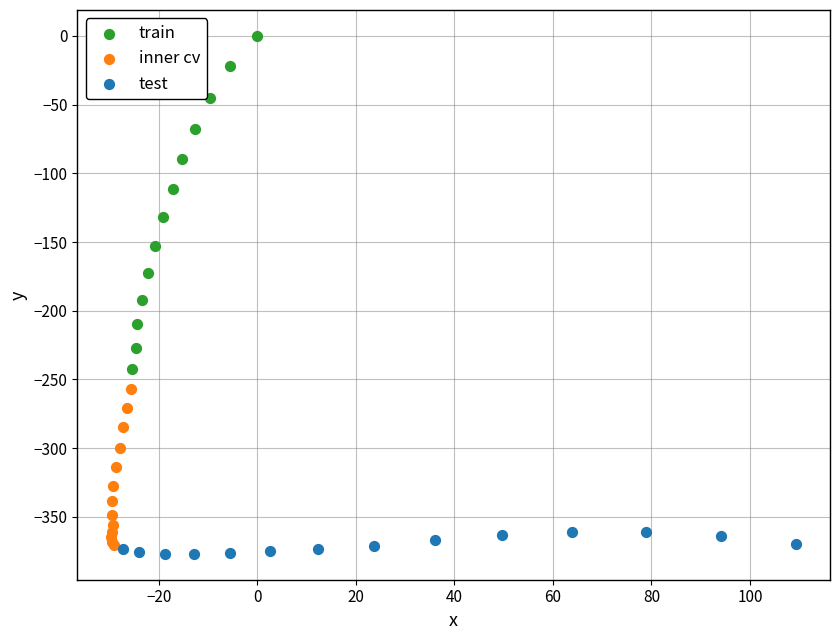

Which series contains the highest Y value?

train